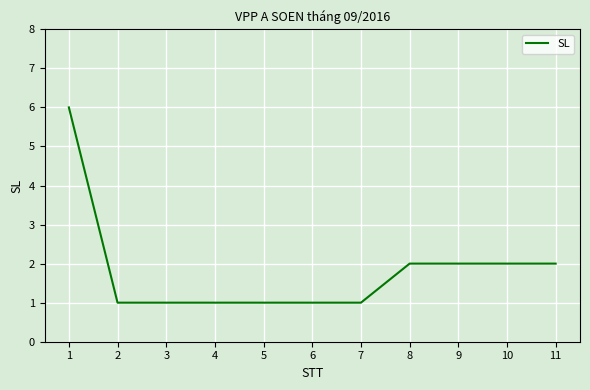

Is it true that the value at 5 is 1?

True